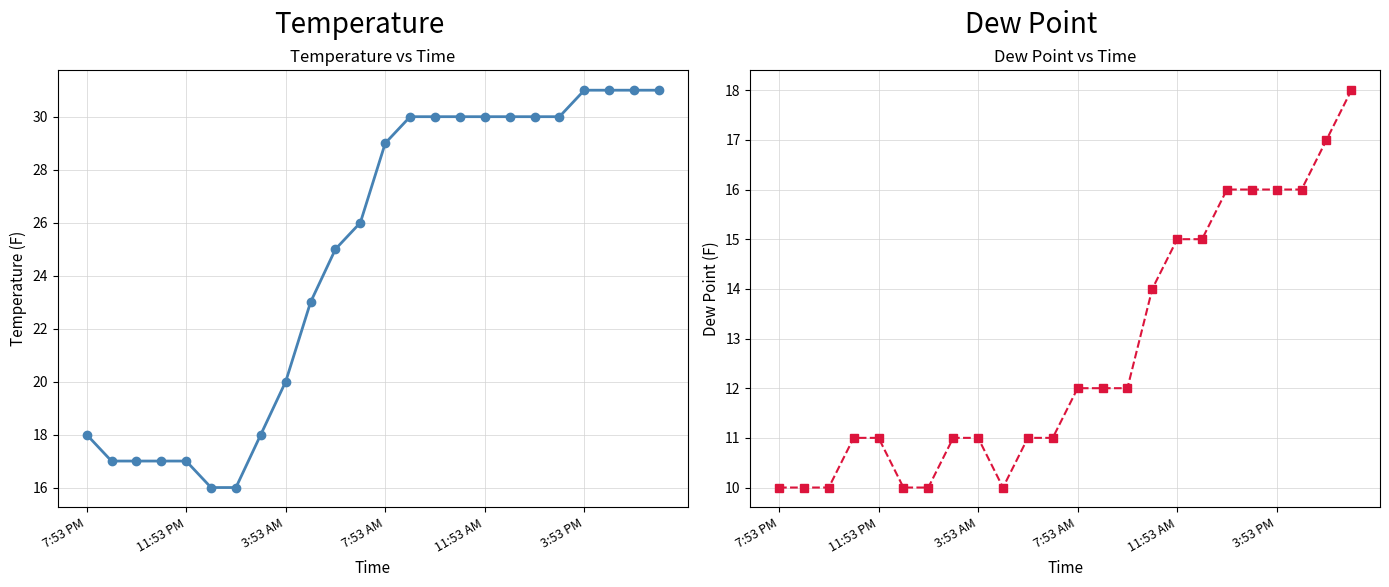

True or false: Dew Point and Temperature cross at least once.

False